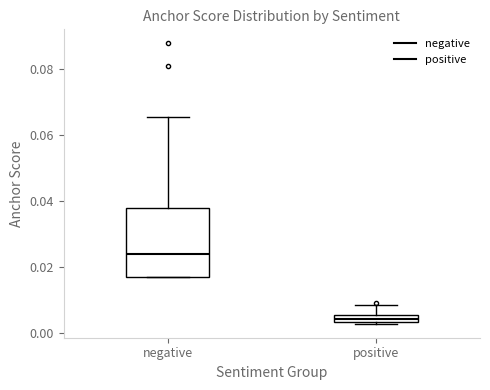

Where is the upper edge of the box for negative on the y-axis? The values are not printed on the chart, so give them approximately, as read against the axis.

0.038